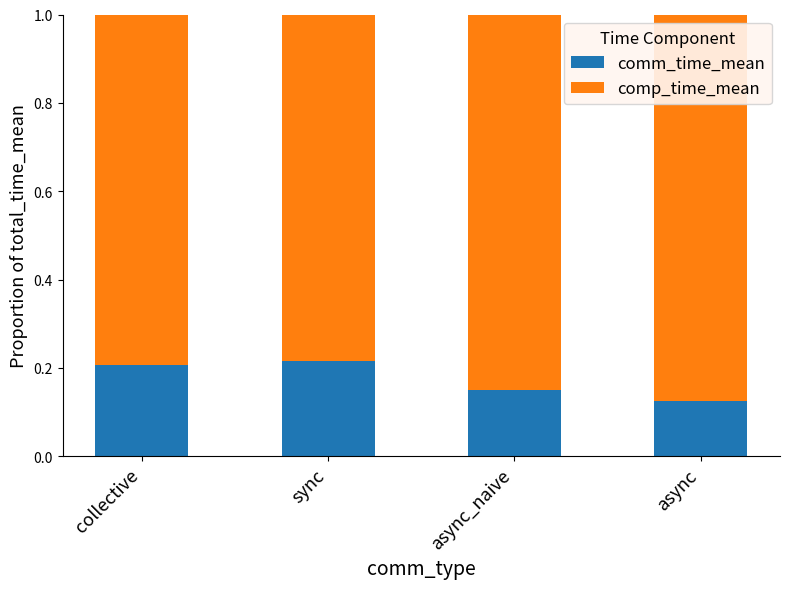

How many comm_time_mean values are between 0 and 1?

4